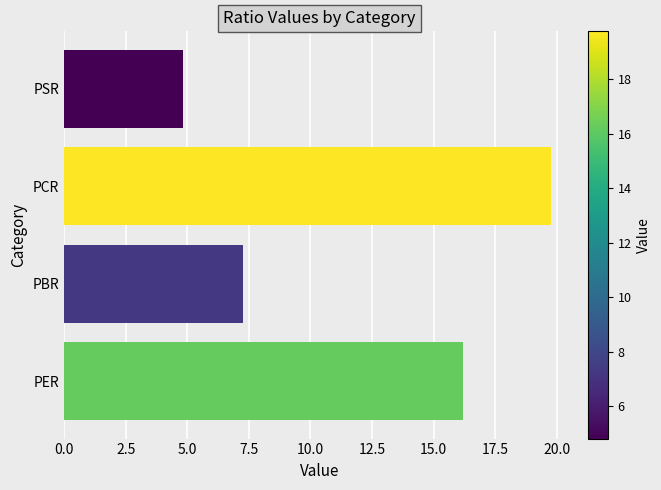

Reading bottom to top, what are all the values shown in this chart?

PER=16.2	PBR=7.2	PCR=19.8	PSR=4.8